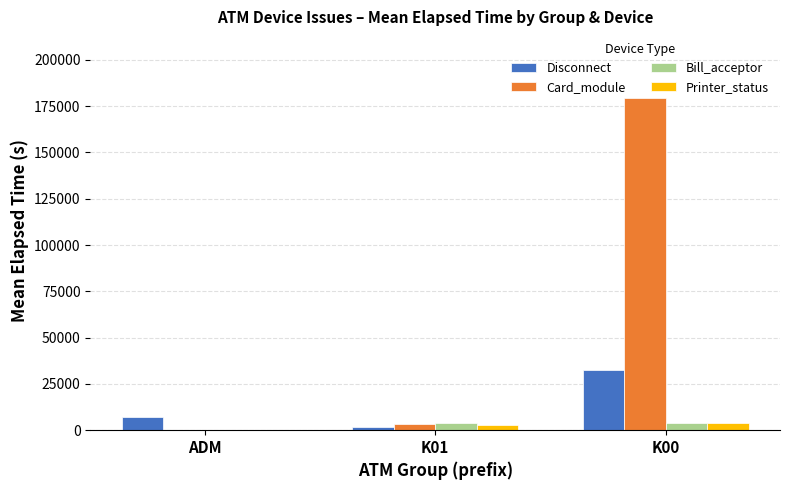

Is it true that Card_module equals 233772.8 at K00?

False